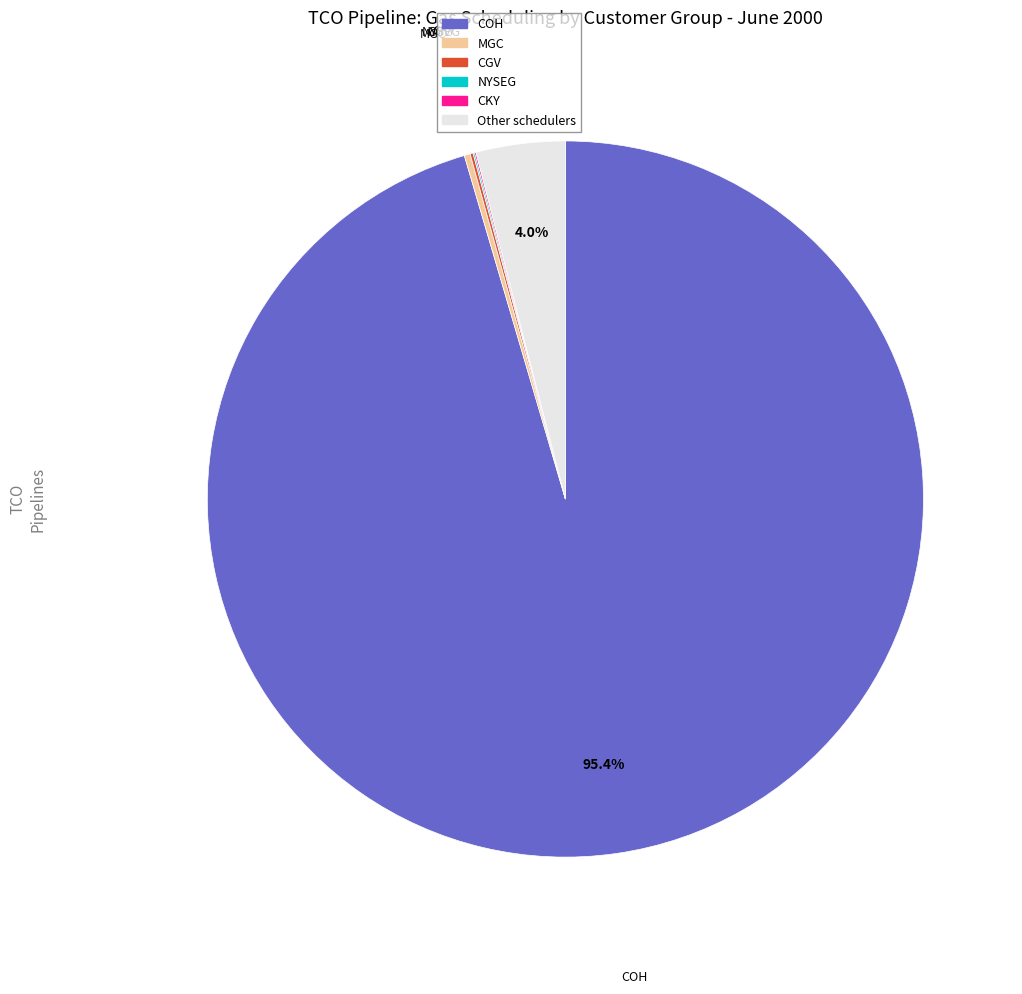

Which slice is the largest?

COH